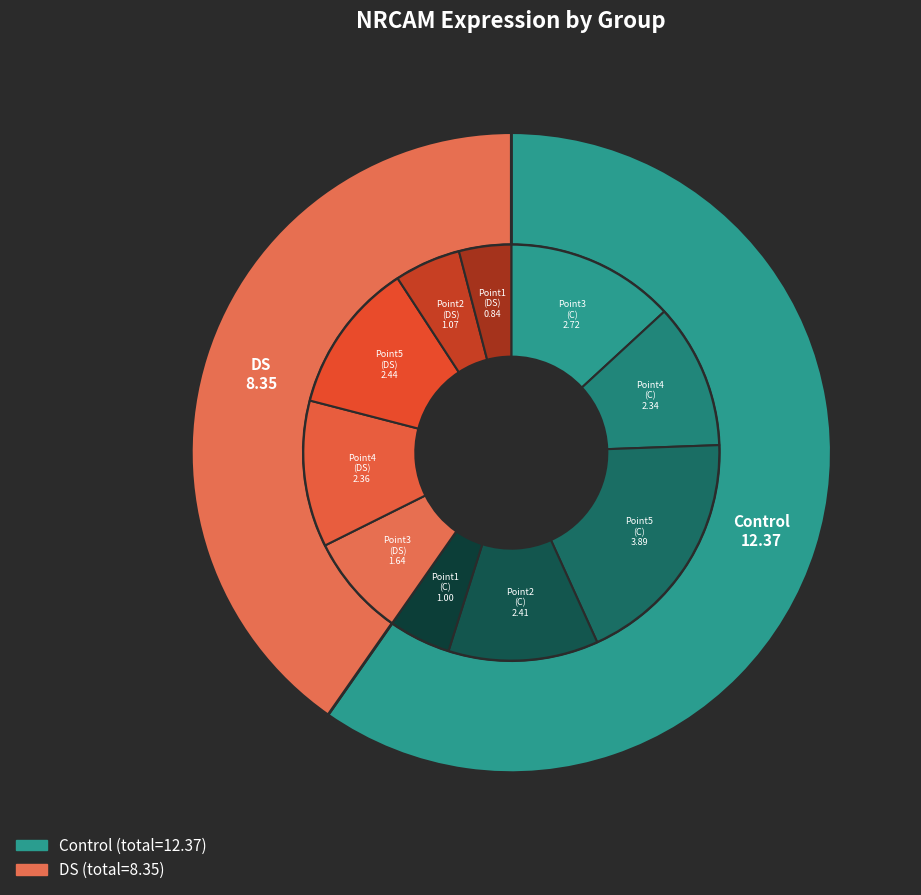

The Point4 slice represents 6% of the pie. True or false?

False